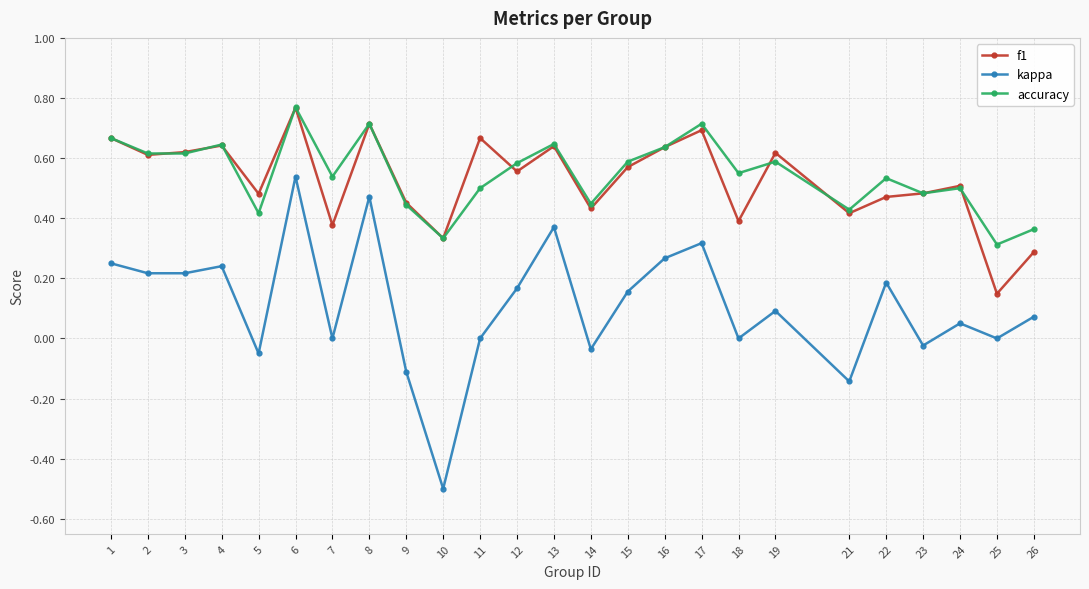

The value of accuracy at 11 is 0.2. True or false?

False